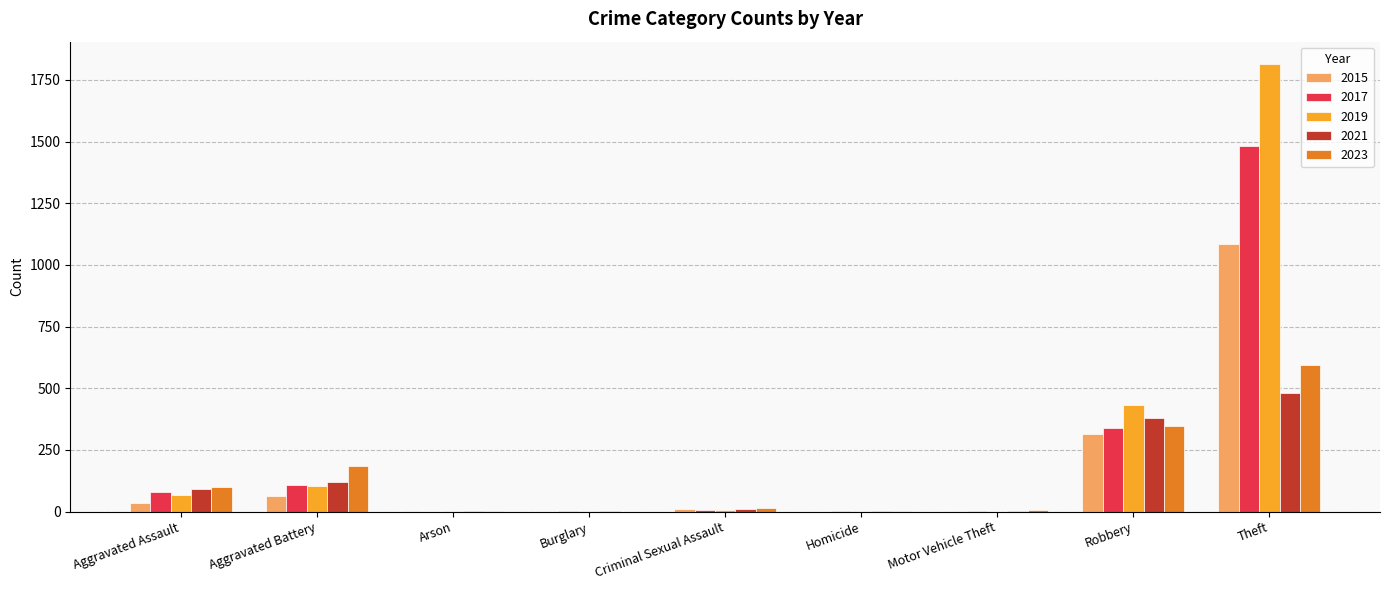

What is the sum of all 2015 values?

1512